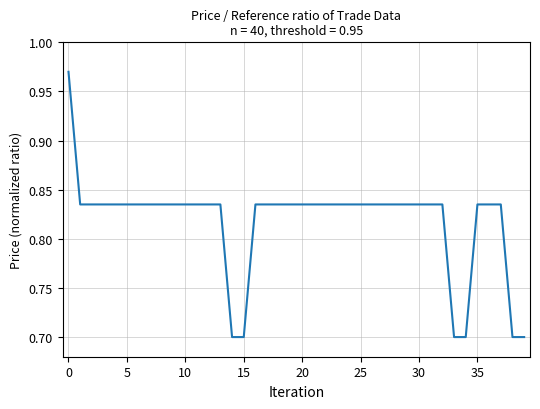

What is the smallest value displayed?

0.7